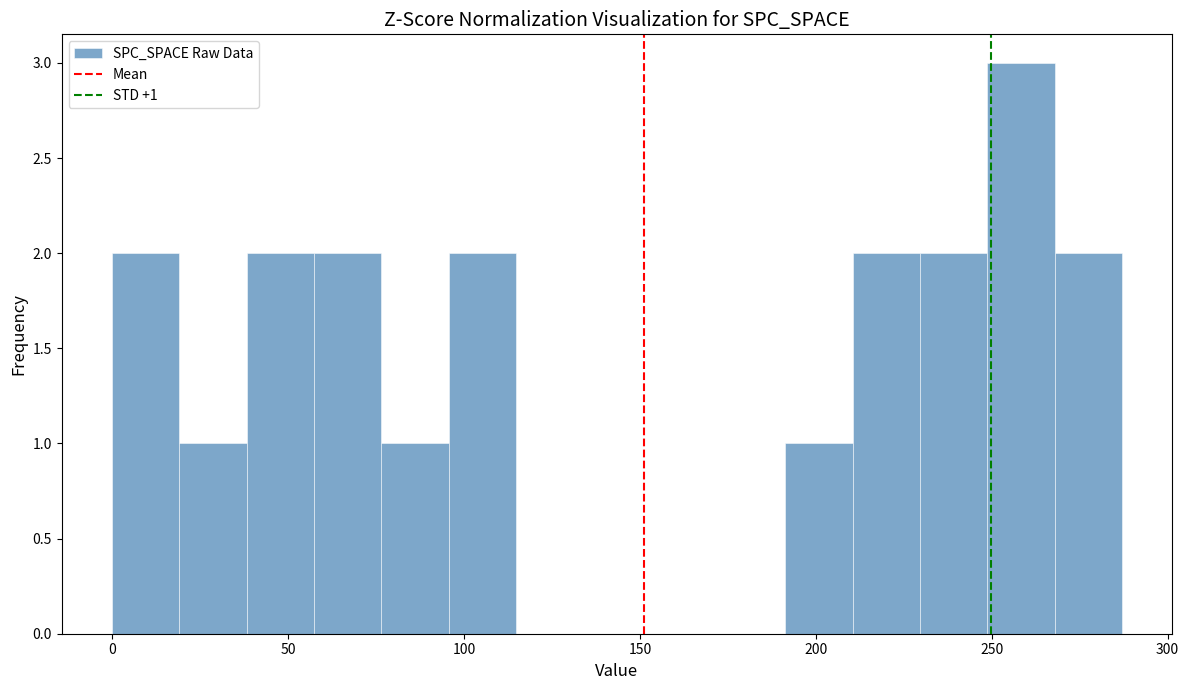

Read against the x-axis, roughly where is the centre of the tallest bar?

260